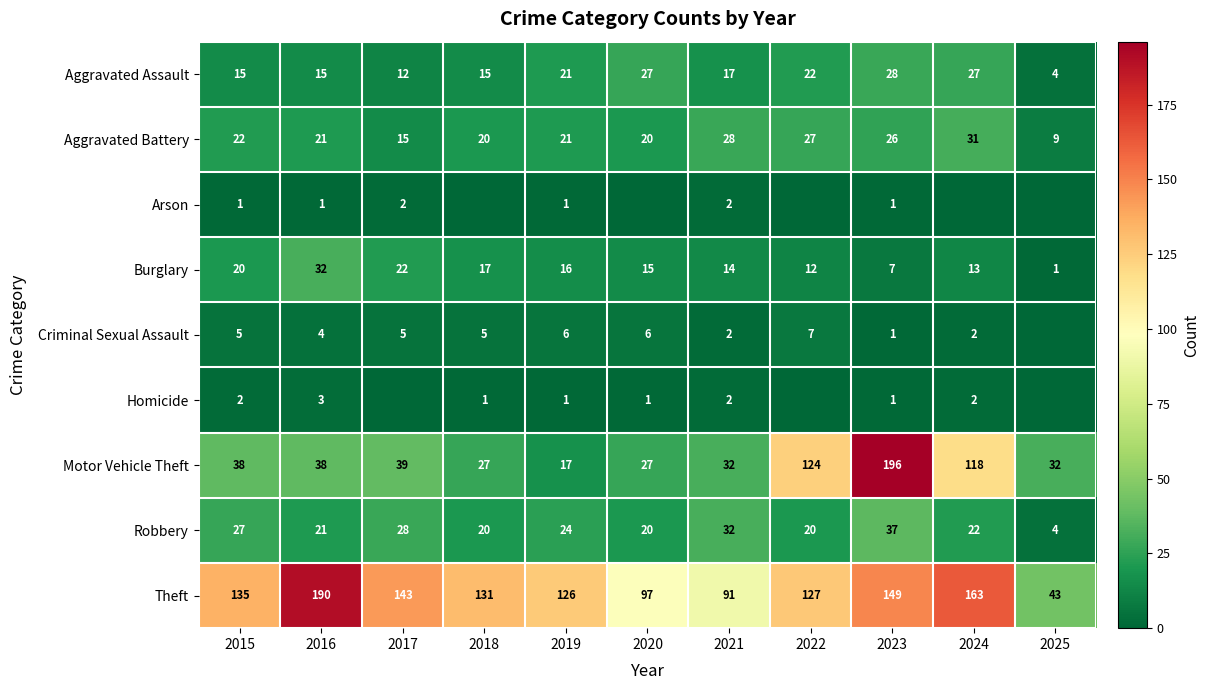

What is the difference between the highest and lowest values at 2019?

125